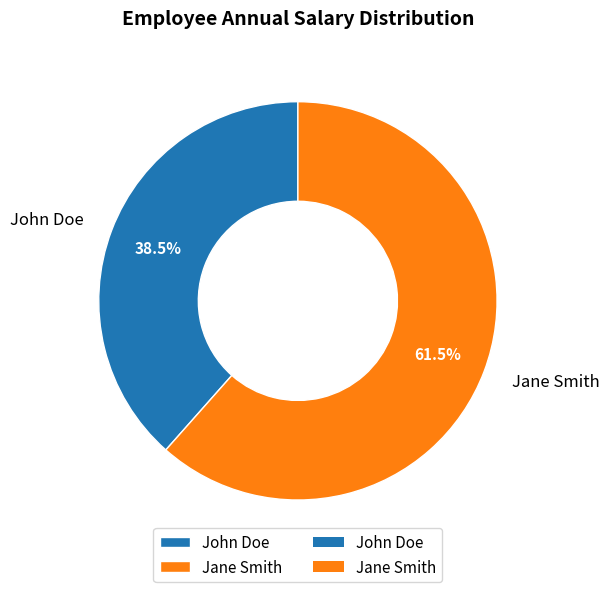

Rank the categories by value from highest to lowest.

Jane Smith, John Doe